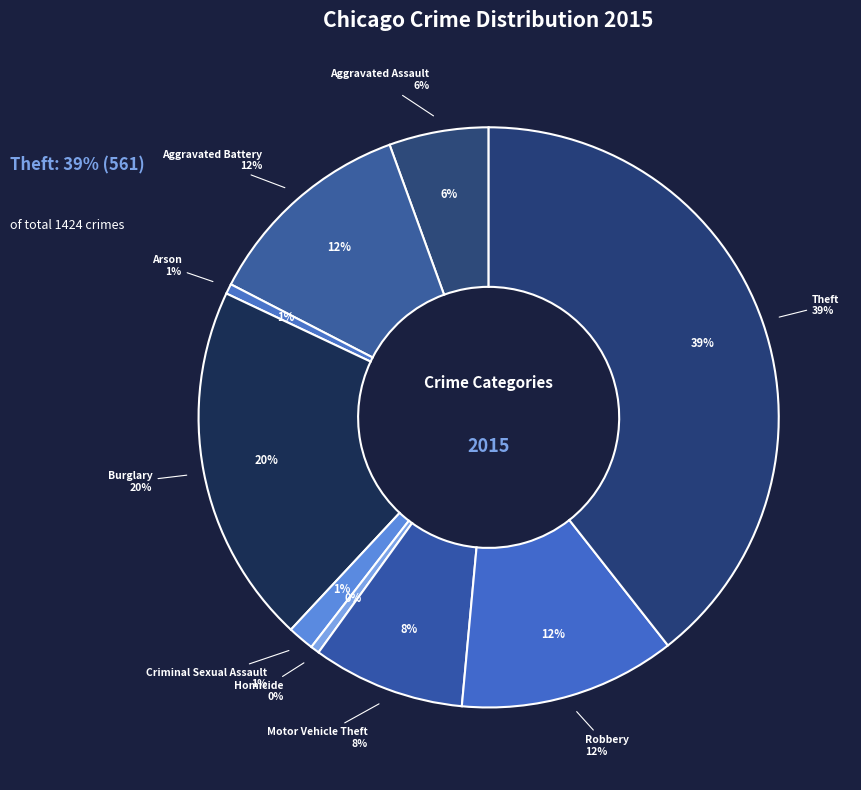

Which slice is the smallest?

Homicide